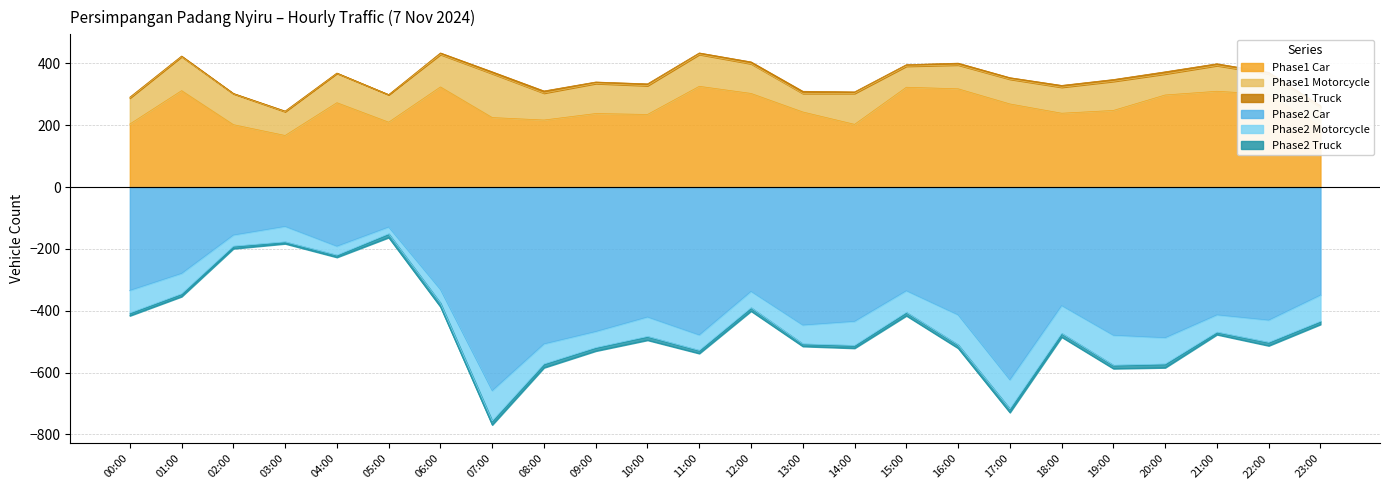

Where is the first local minimum for Phase2 Motorcycle?

02:00